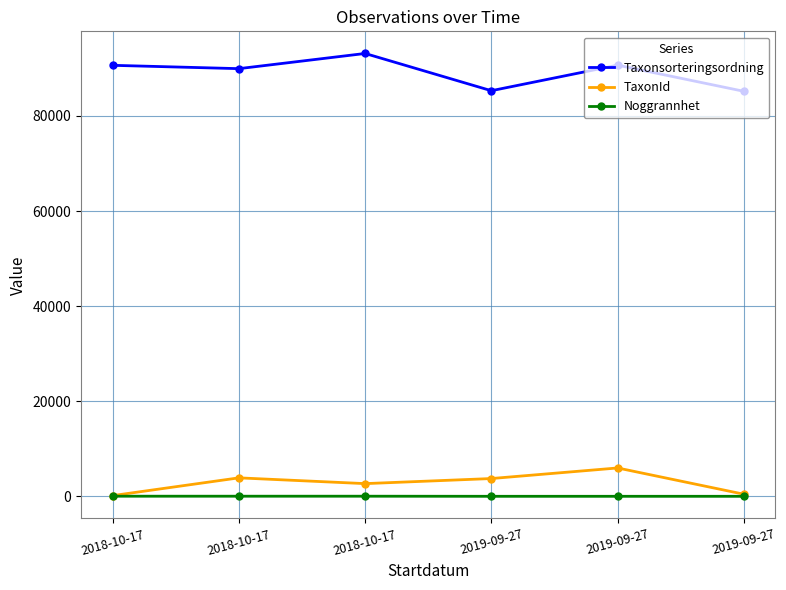

How many lines are shown in the chart?

3